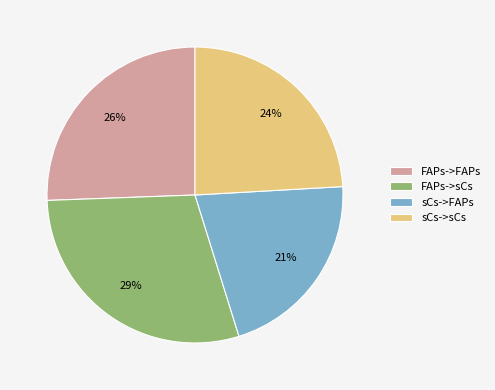

Is sCs->FAPs the majority of the pie?

No